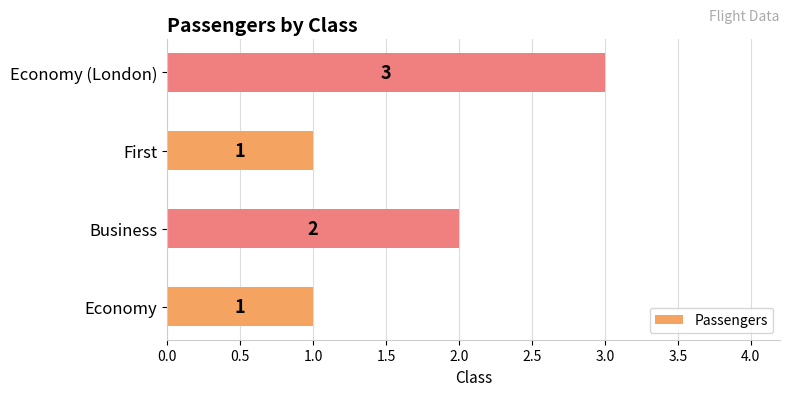

What is the maximum value shown in the chart?

3